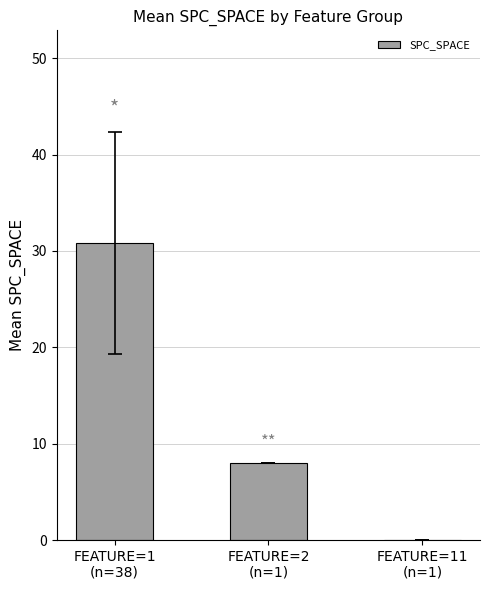

Reading right to left, extract all data points from this chart.

0.0	8.0	30.8